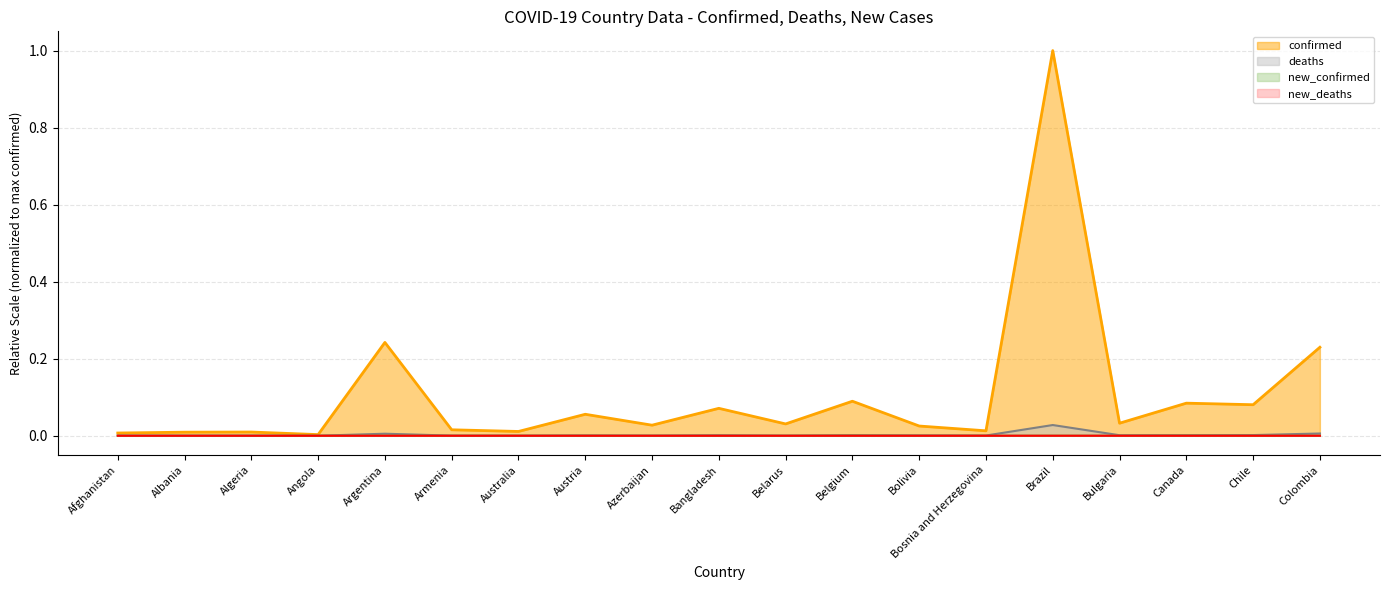

What is the label of the 6th point from the right?

Bosnia and Herzegovina